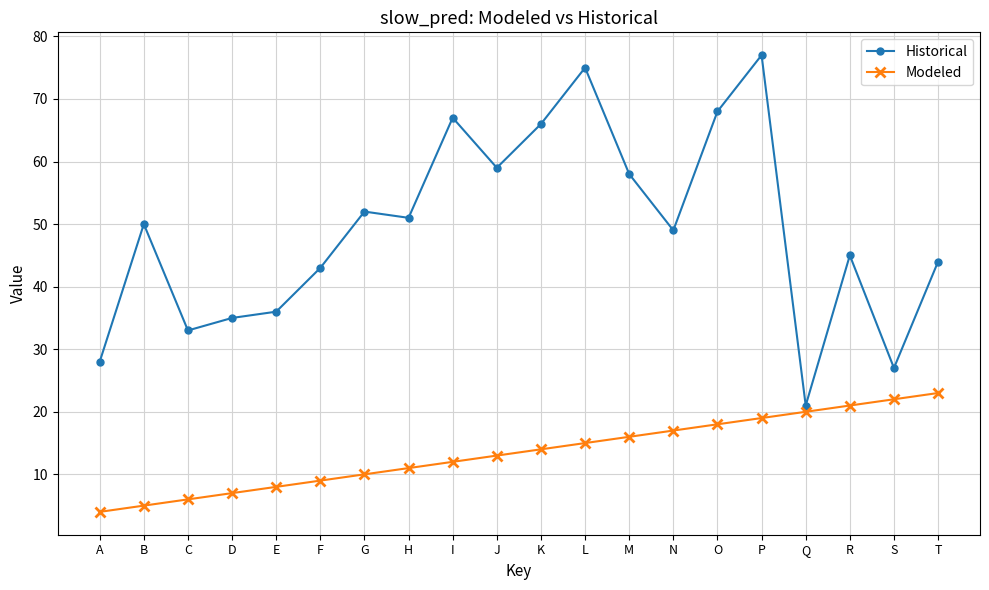

How many interior local peaks does the Historical series have?

6